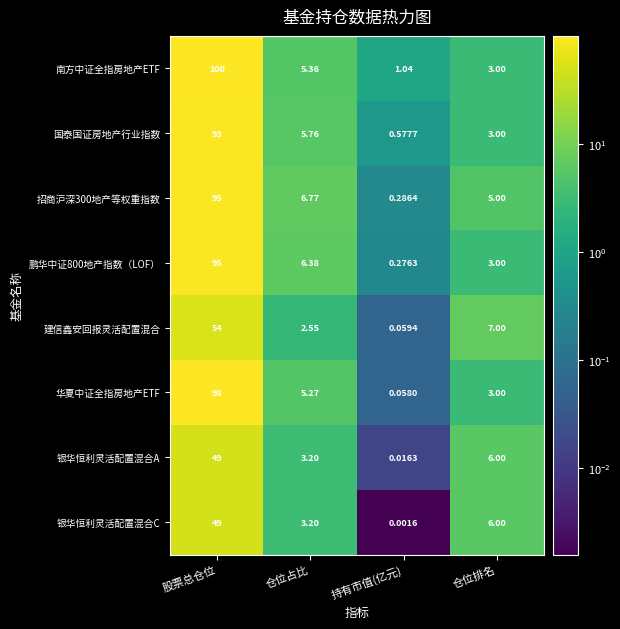

Which series has the largest range (max minus min)?

南方中证全指房地产ETF